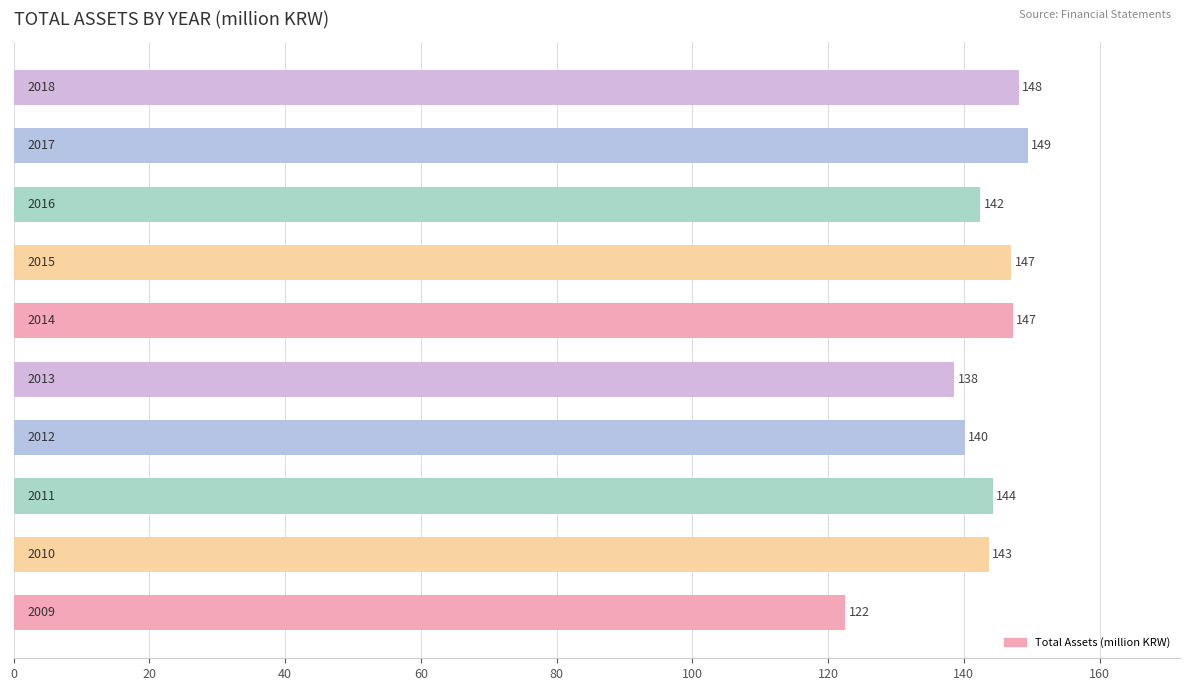

How many data points are less than 144?

5